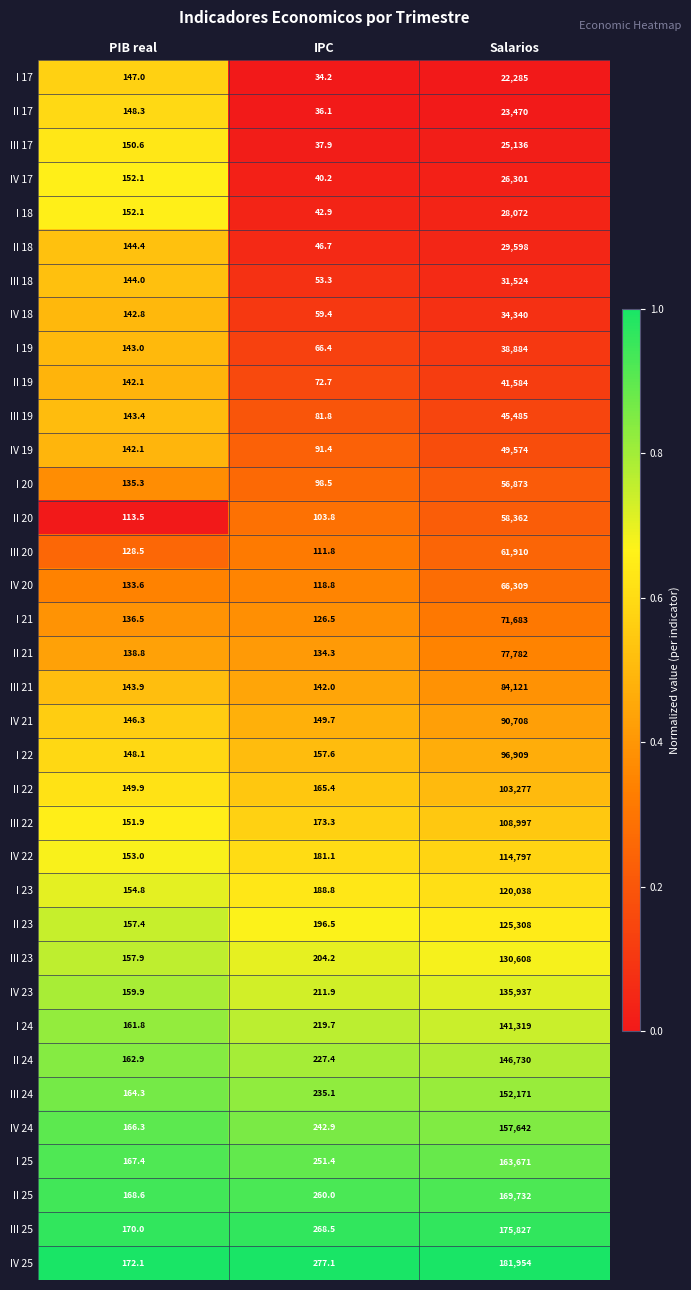

At which label does I 22 first exceed 157?

IPC